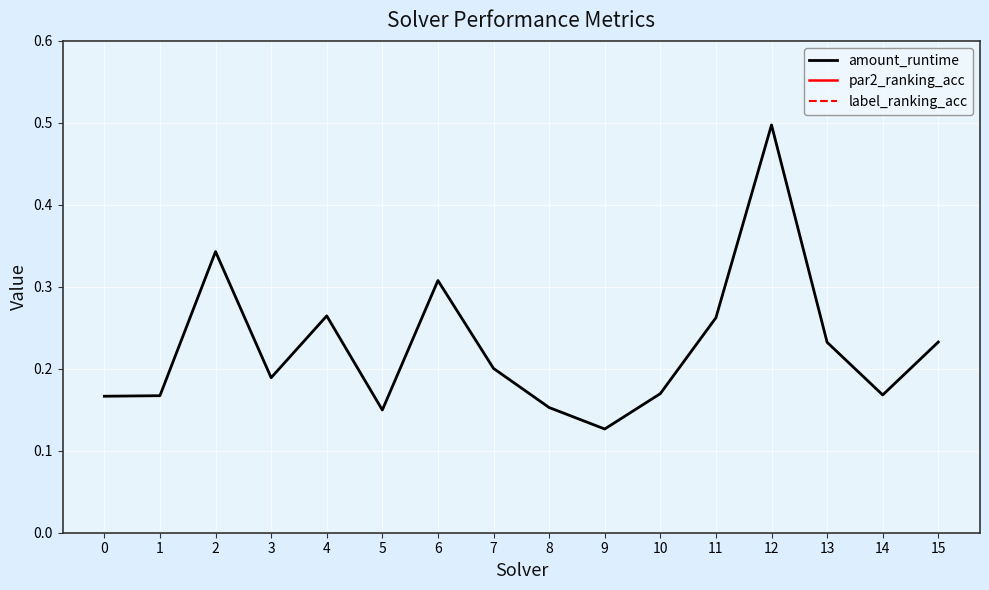

What is the approximate value of label_ranking_acc at 13?

0.9